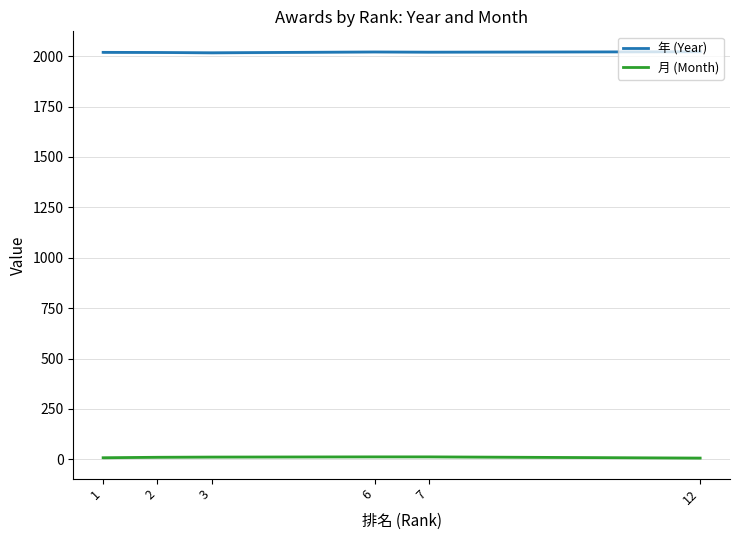

Reading left to right, transcribe all the data shown in this chart.

年 (Year): 1=2019.1	2=2018.5	3=2017.0	6=2021.0	7=2020.0	12=2022.0
月 (Month): 1=7.7	2=10.0	3=11.0	6=12.0	7=12.0	12=6.0